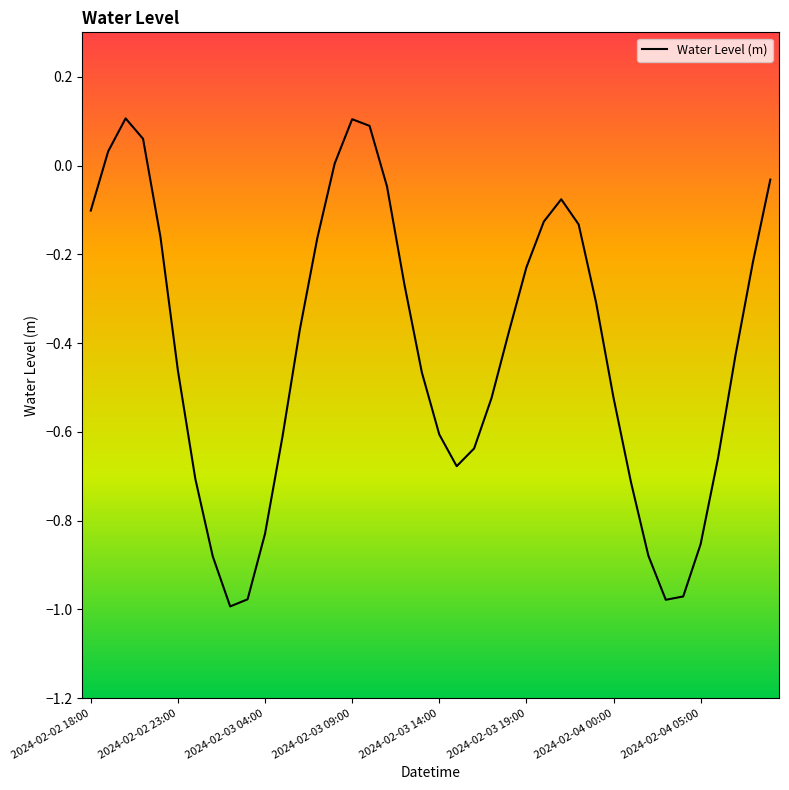

What is the difference between the maximum and minimum values?

1.1